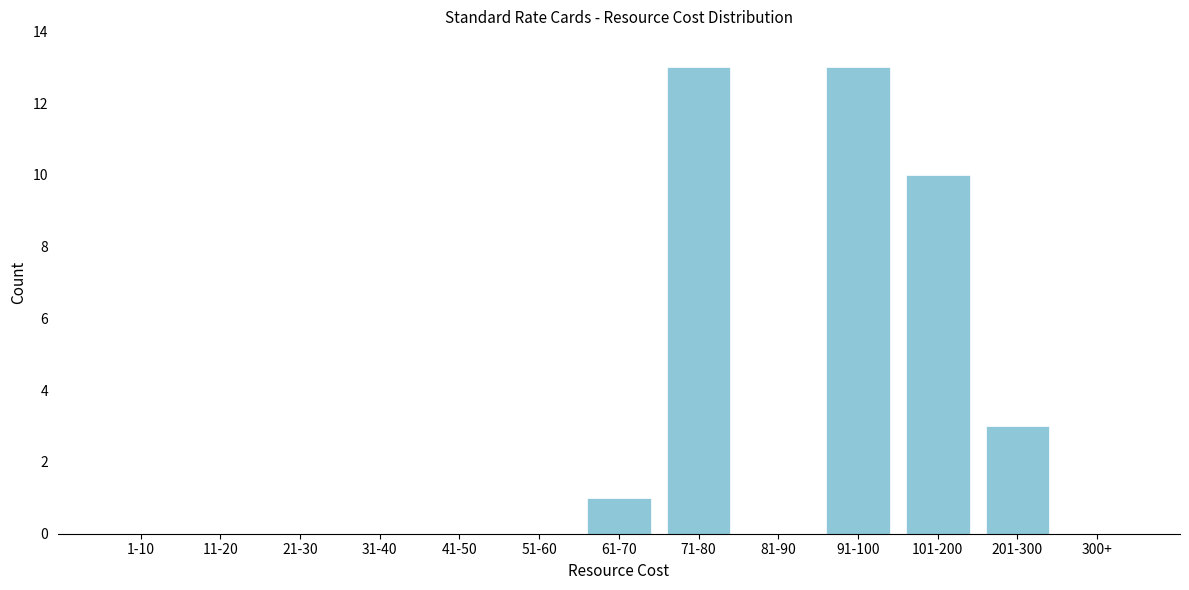

Reading left to right, extract all data points from this chart.

1-10=0	11-20=0	21-30=0	31-40=0	41-50=0	51-60=0	61-70=1	71-80=13	81-90=0	91-100=13	101-200=10	201-300=3	300+=0